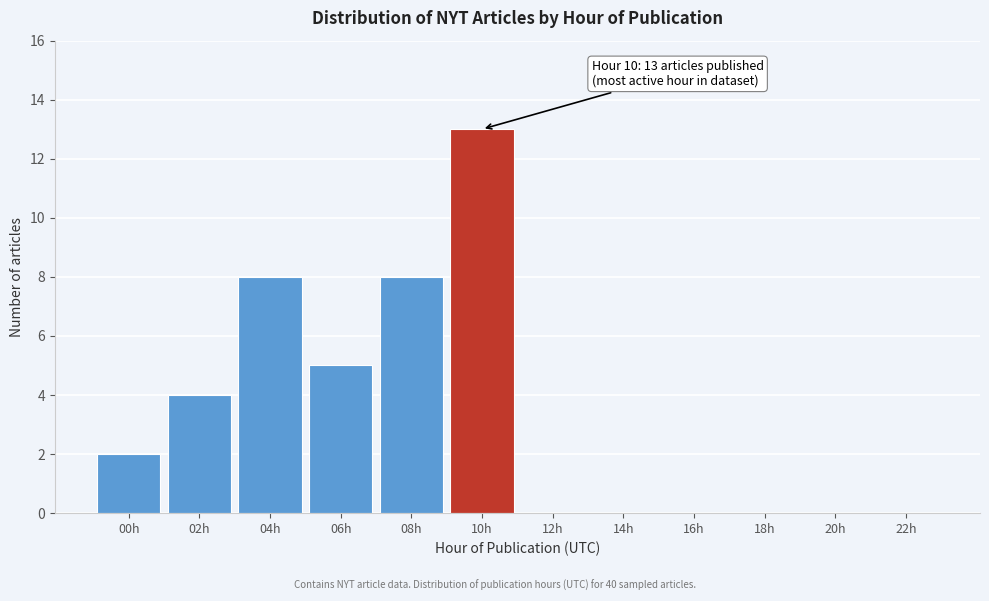

Reading left to right, extract all data points from this chart.

00h=2	02h=4	04h=8	06h=5	08h=8	10h=13	12h=0	14h=0	16h=0	18h=0	20h=0	22h=0